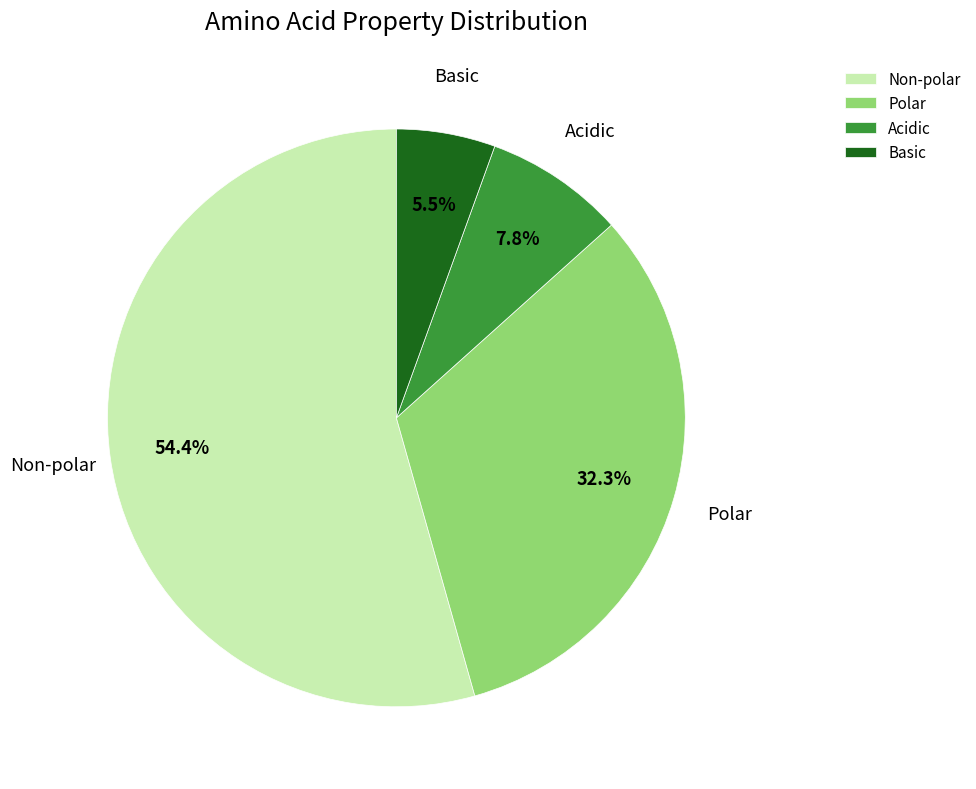

How many segments does this pie chart have?

4